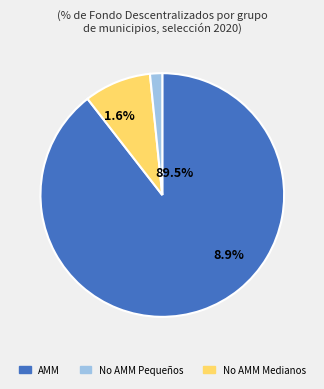

Is there a majority slice in this chart?

Yes